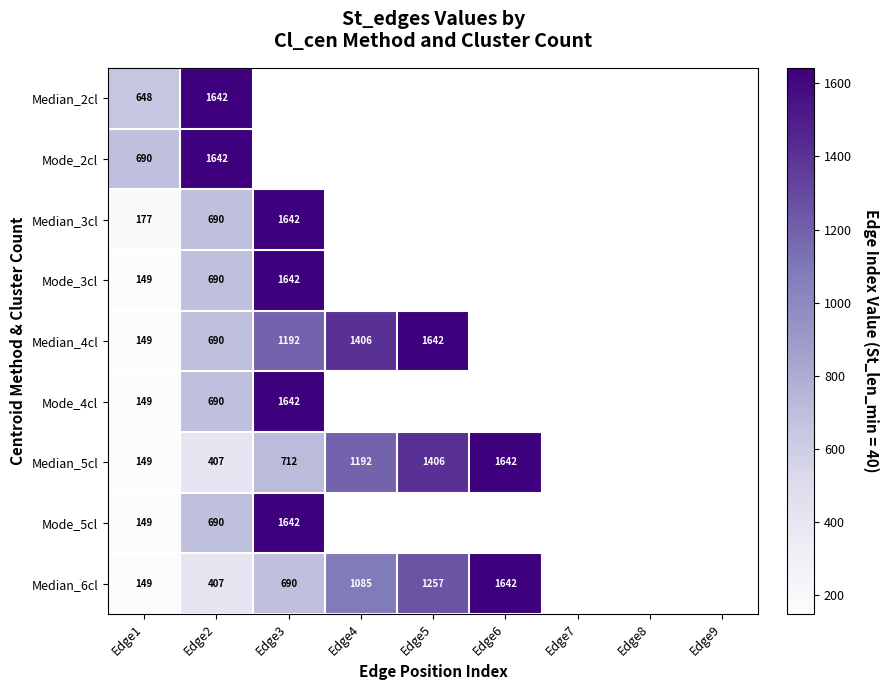

Which has a higher value, Edge1 or Edge2?

Edge2